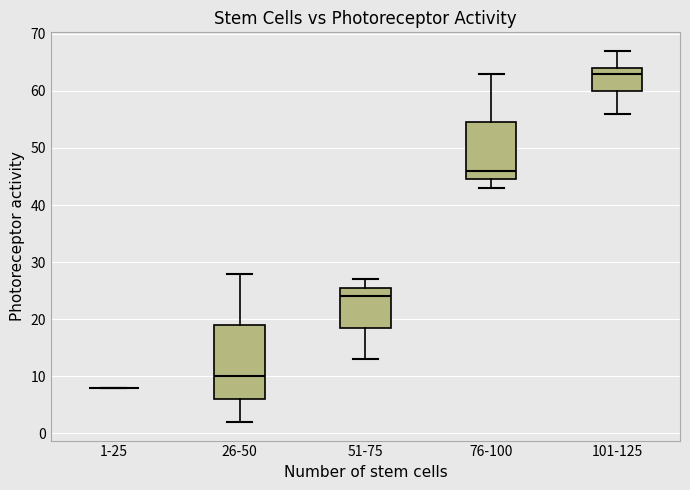

Which box is the tallest, from its lower edge to its upper edge?

26-50